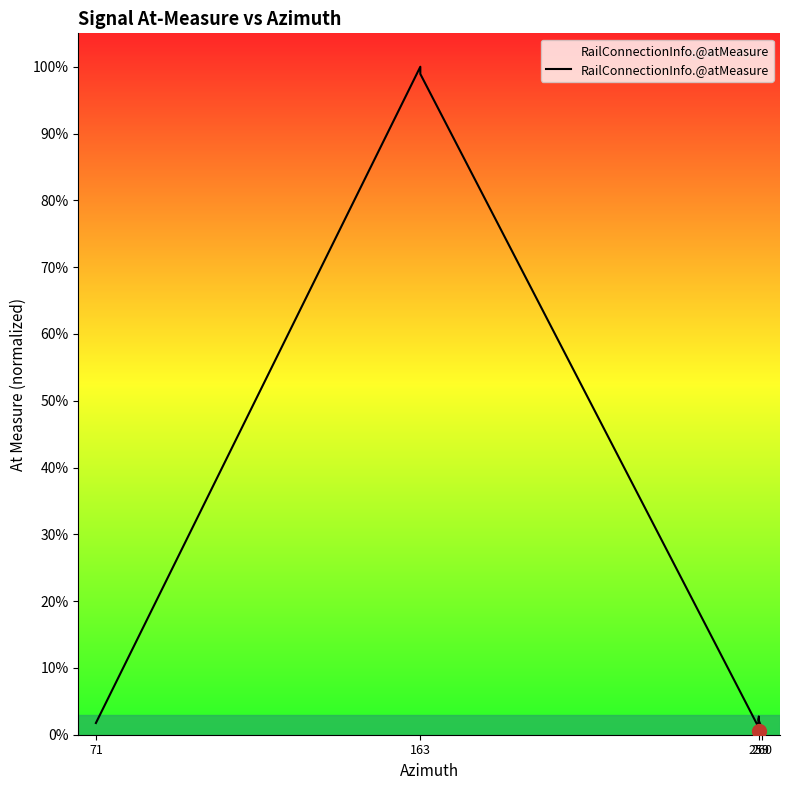

What is the minimum value shown in the chart?

0.5